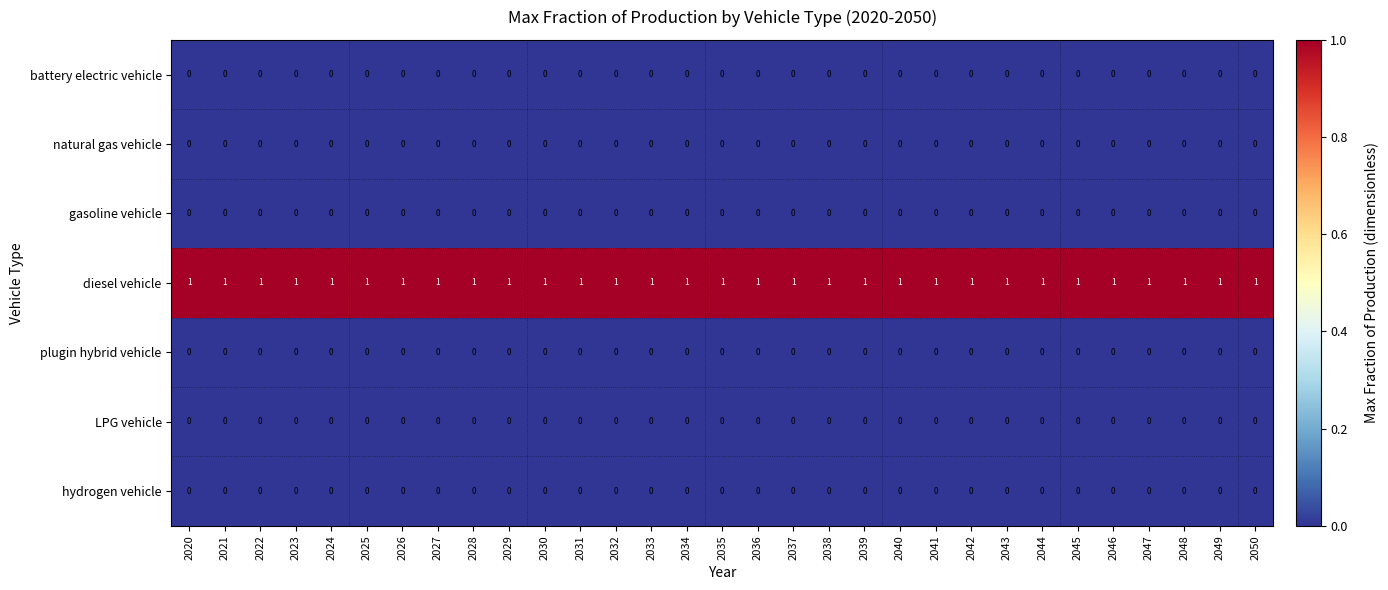

Which series has the largest total across all categories?

diesel vehicle